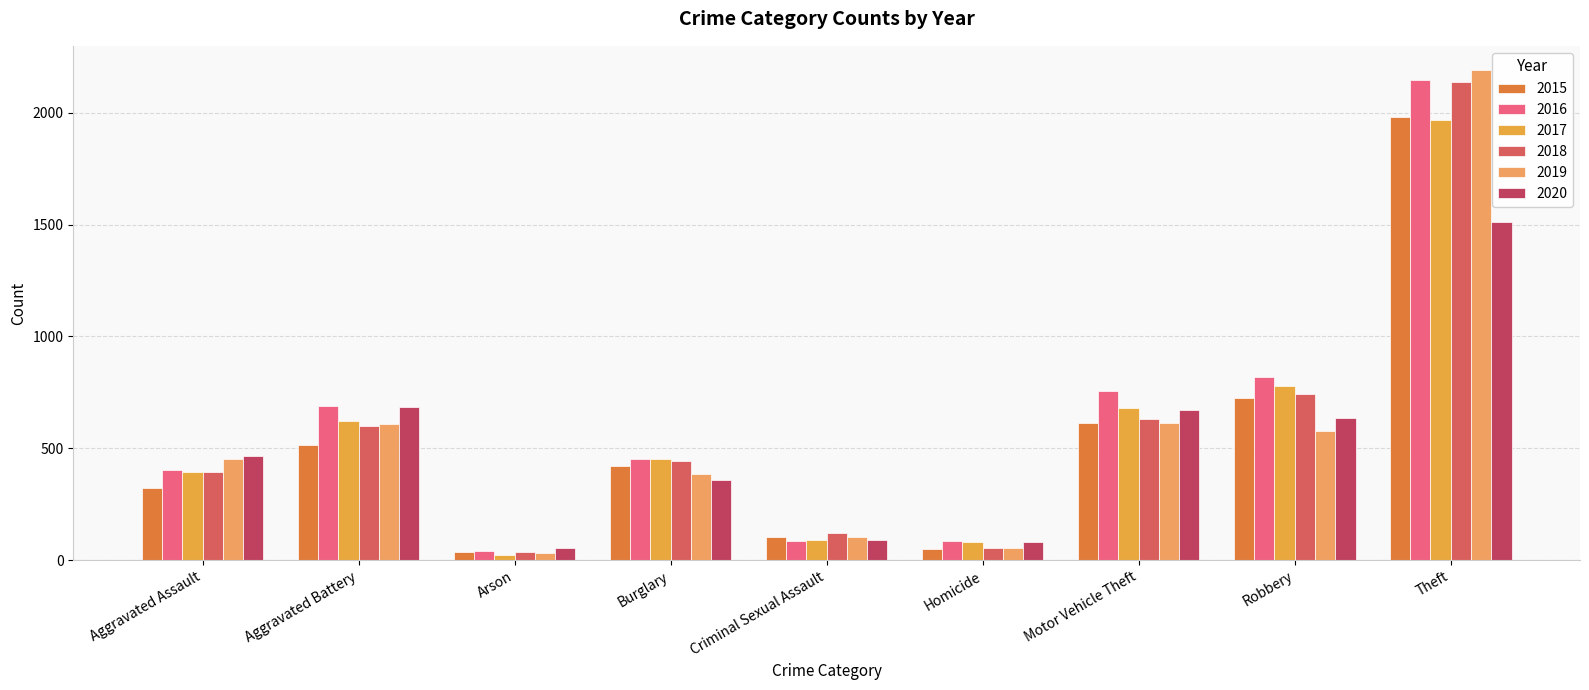

What are all the series names shown in the legend?

2015, 2016, 2017, 2018, 2019, 2020